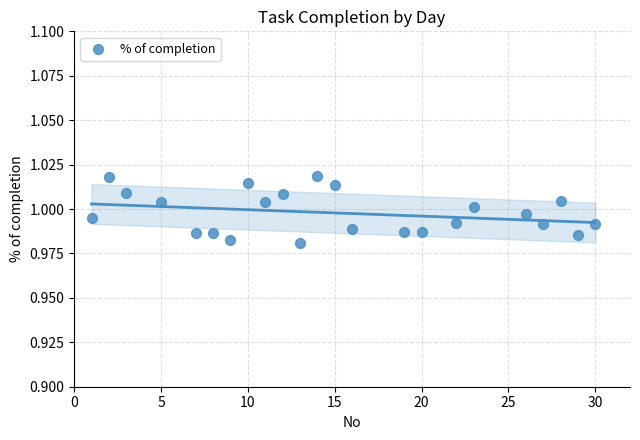

What is the range of X values (max minus min)?

29.0